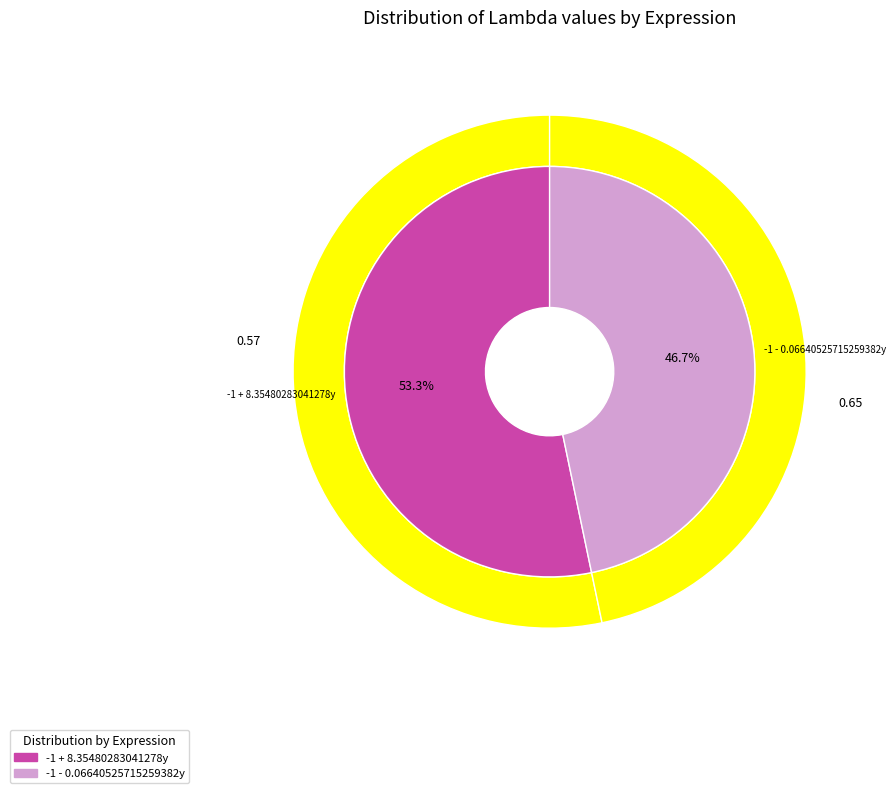

What is the smallest slice in the pie chart?

-1 - 0.06640525715259382y